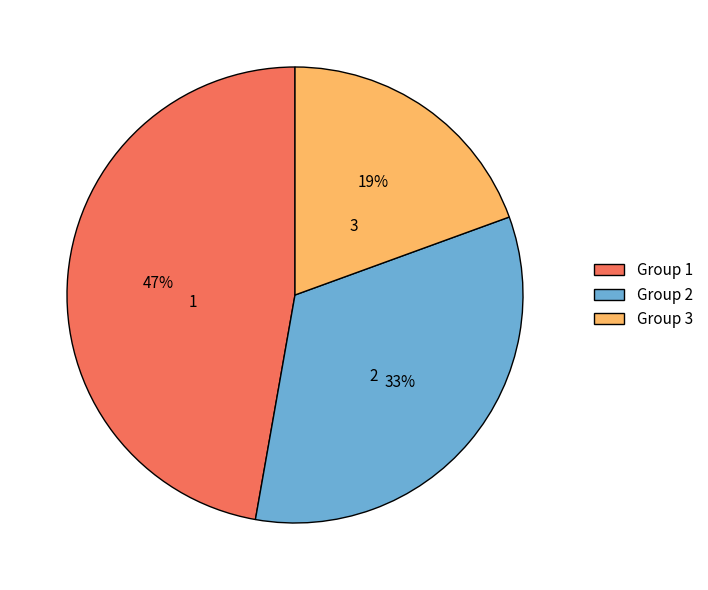

Approximately how many times larger is the value at 3 compared to 2?

0.6